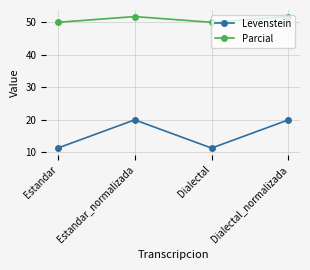

The value of Parcial at Estandar is 50.0. True or false?

True